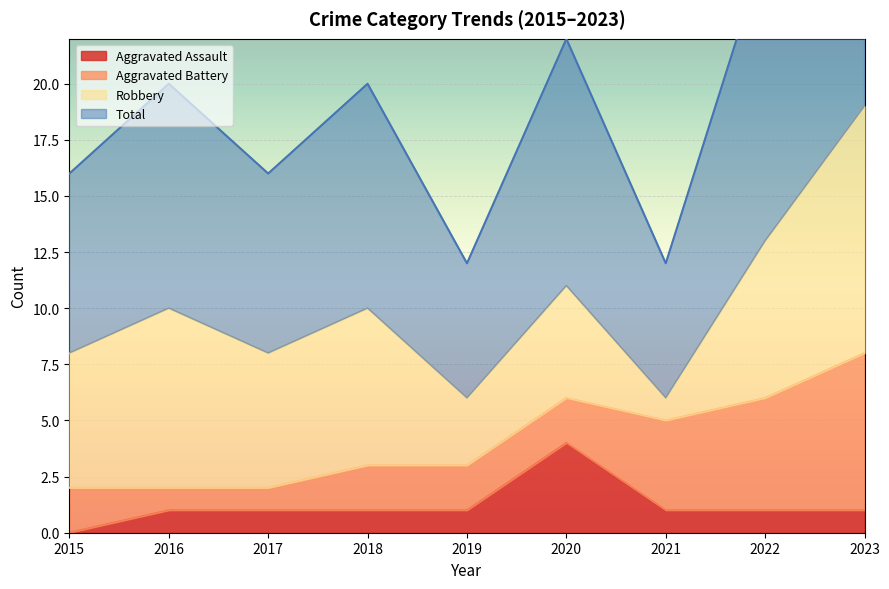

Which category has the lowest value in the Aggravated Assault series?

2015